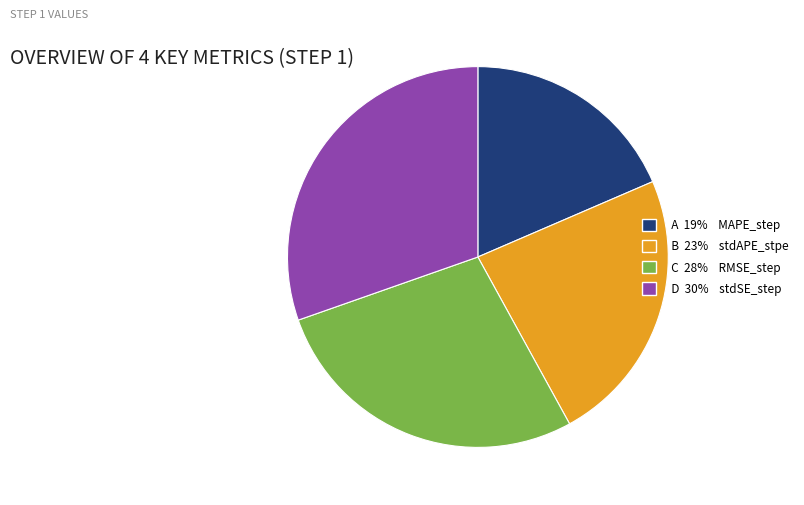

True or false: A 19% MAPE_step accounts for 19% of the total.

True